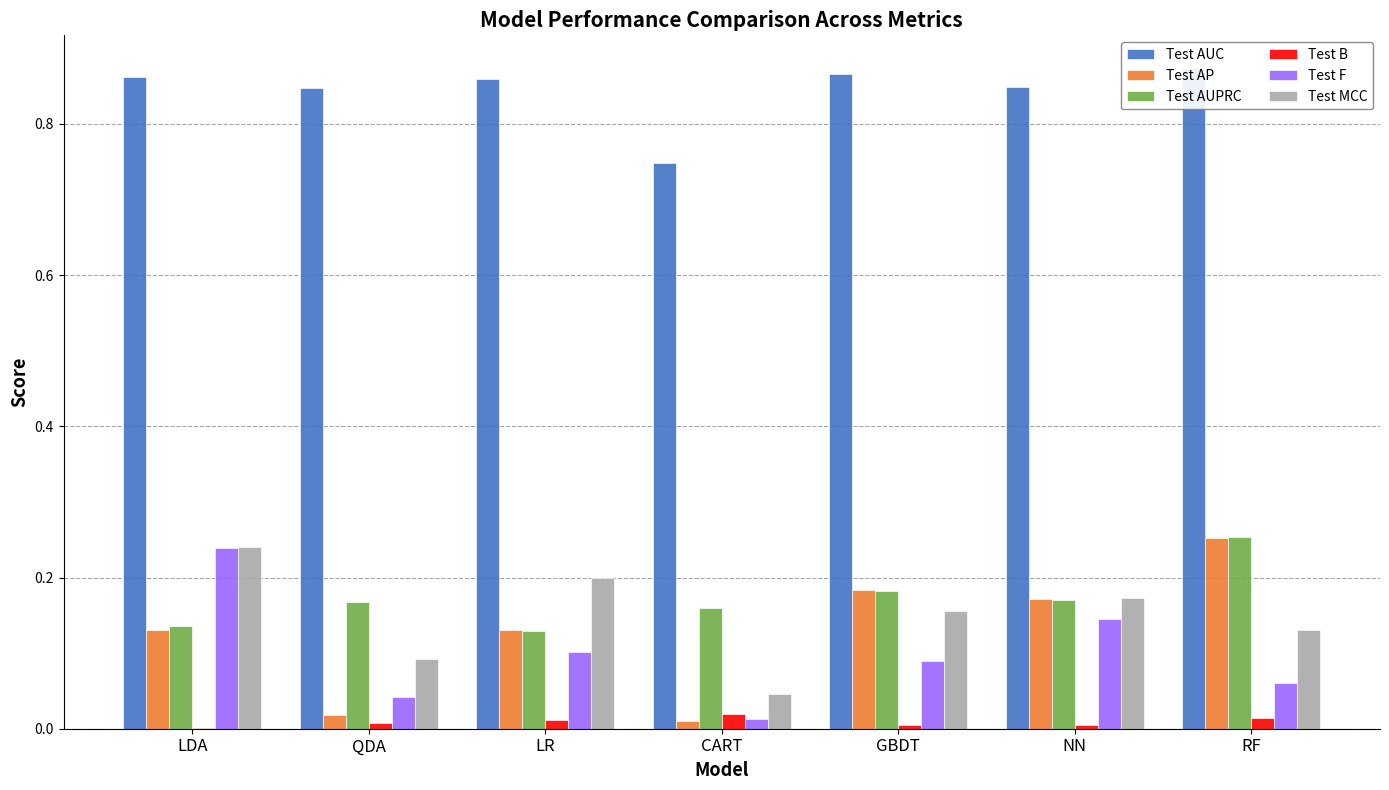

What is the difference between the highest and lowest values at CART?

0.7